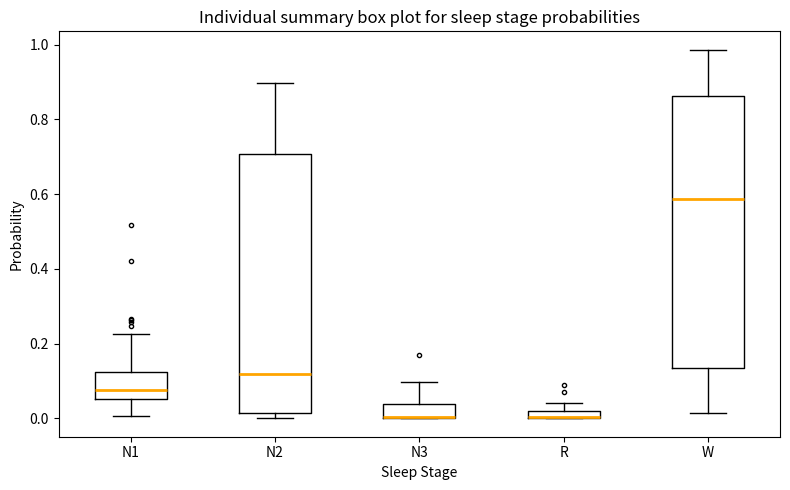

Where is the lower edge of the box for N2 on the y-axis? The values are not printed on the chart, so give them approximately, as read against the axis.

0.02